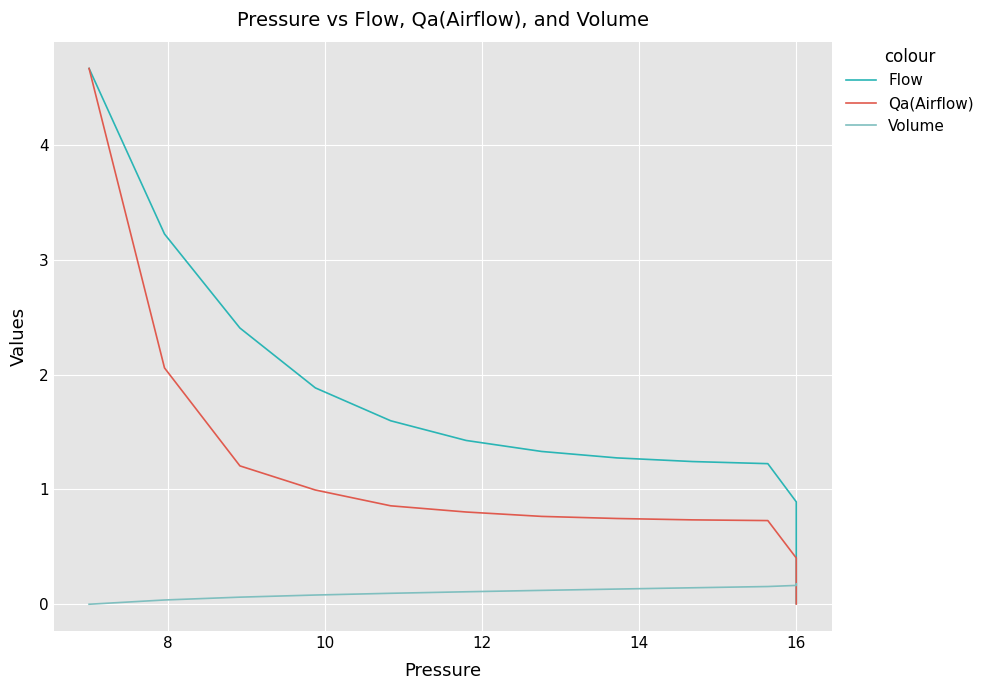

How many lines are shown in the chart?

3